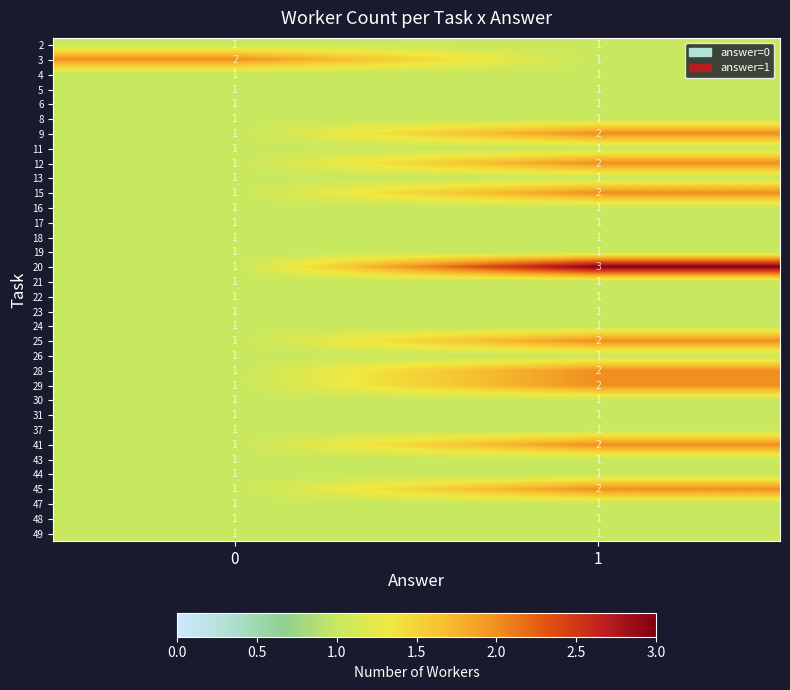

Is it true that 8 equals 1 at 0?

True